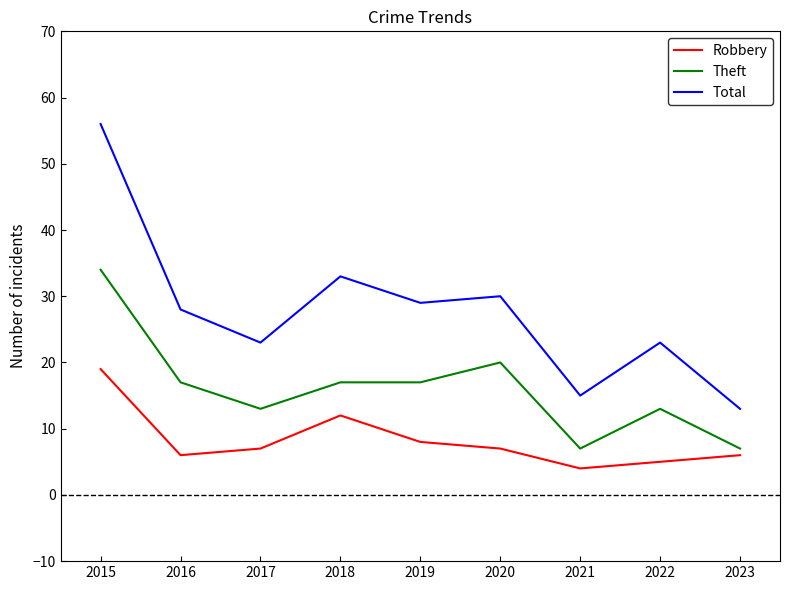

What is the difference between the maximum and minimum values in the Robbery series?

15